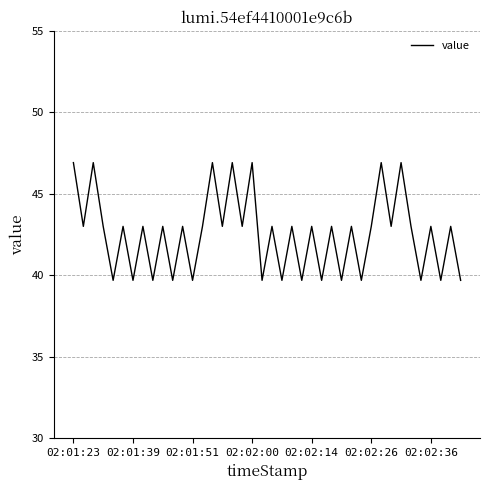

What is the maximum value shown in the chart?

46.9